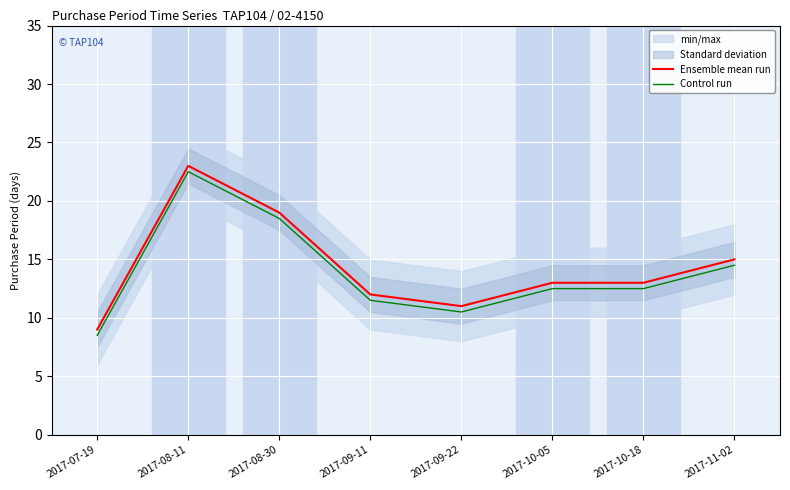

True or false: Control run and Ensemble mean run cross at least once.

False